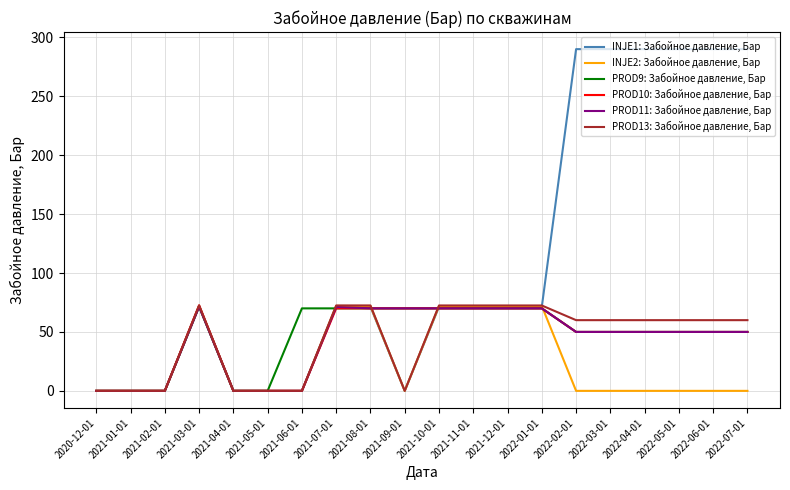

What is the maximum value shown in the chart?

290.0